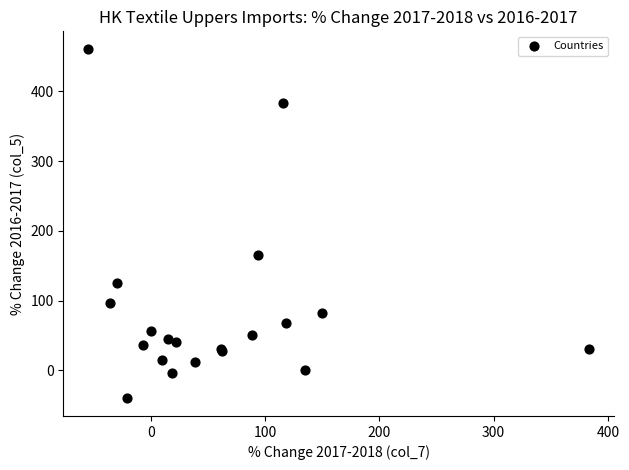

What Y value in the scatter plot is closest to 210?

165.3